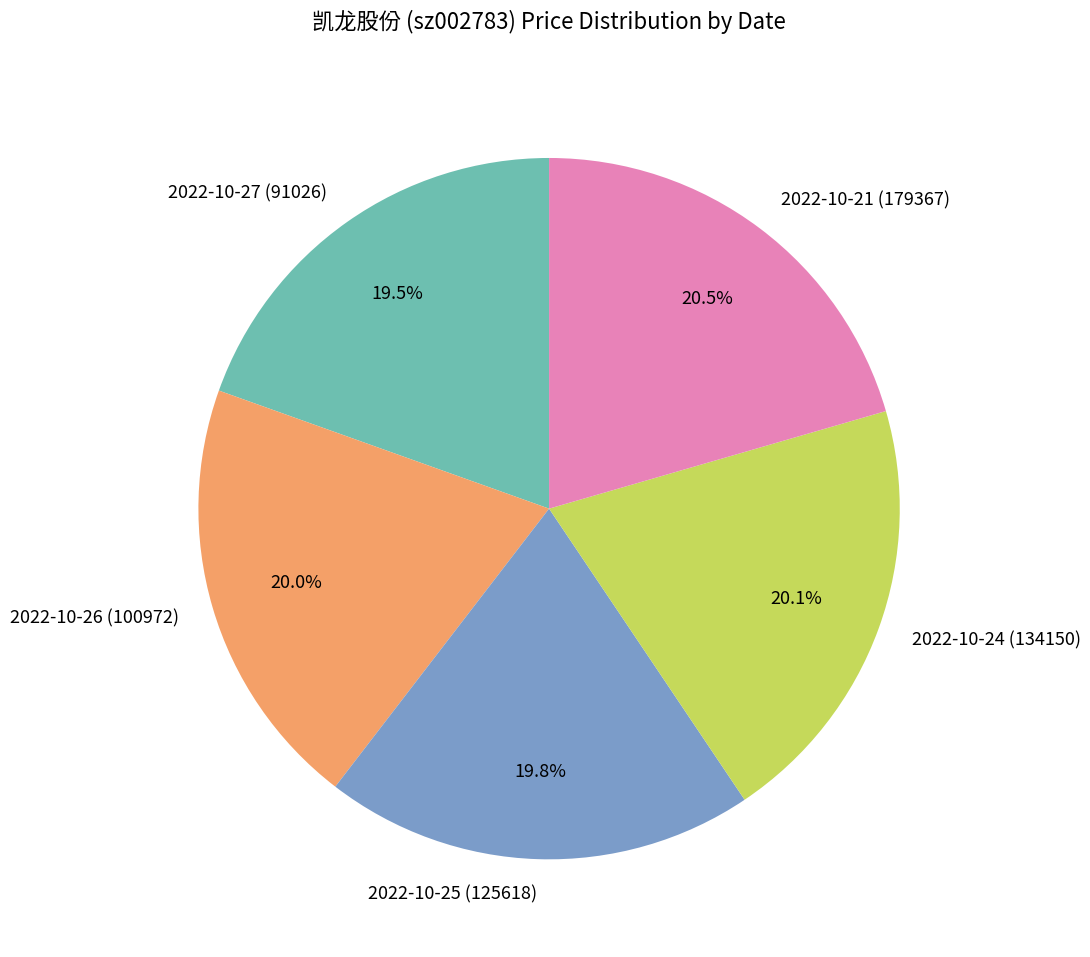

What portion of the pie excludes 2022-10-25 (125618)?

80.2%